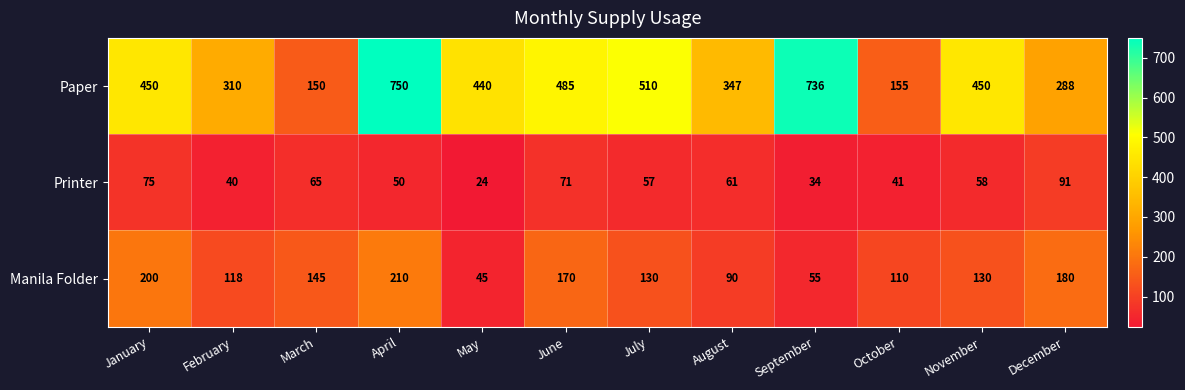

What is the sum of all Paper values?

5071